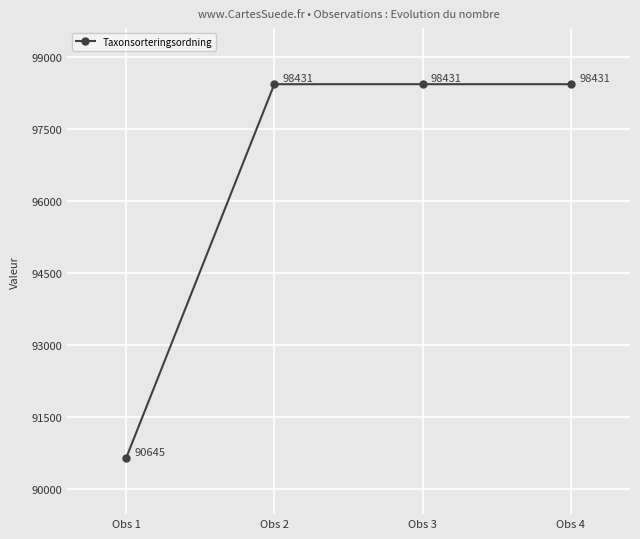

Which label corresponds to the smallest value in the chart?

Obs 1